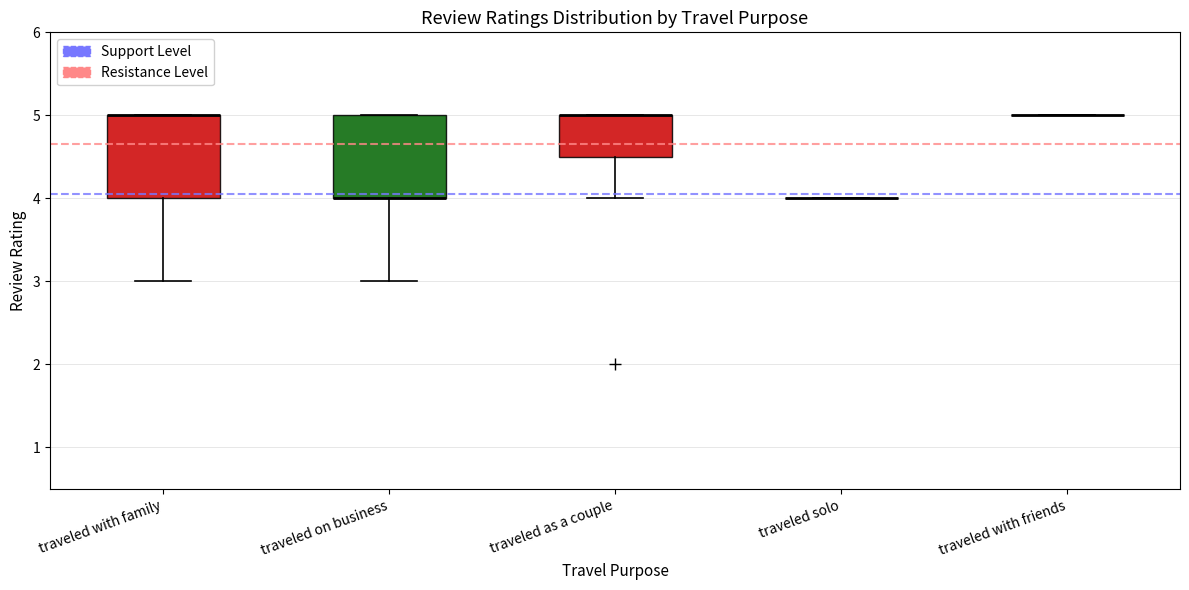

Reading left to right, transcribe this box plot: for each box, give where its median line is, the range the box spans, and where its two whiskers end, as read against the y-axis. The values are not printed on the chart, so give them approximately, as read against the axis.

traveled with family: median 5.0 (drawn on the box's upper edge), box 4.0 to 5.0, whiskers 3.0 to 5.0
traveled on business: median 4.0 (drawn on the box's lower edge), box 4.0 to 5.0, whiskers 3.0 to 5.0
traveled as a couple: median 5.0 (drawn on the box's upper edge), box 4.5 to 5.0, whiskers 4.0 to 5.0
traveled solo: box collapsed to a line at 4.0, whiskers 4.0 to 4.0
traveled with friends: box collapsed to a line at 5.0, whiskers 5.0 to 5.0